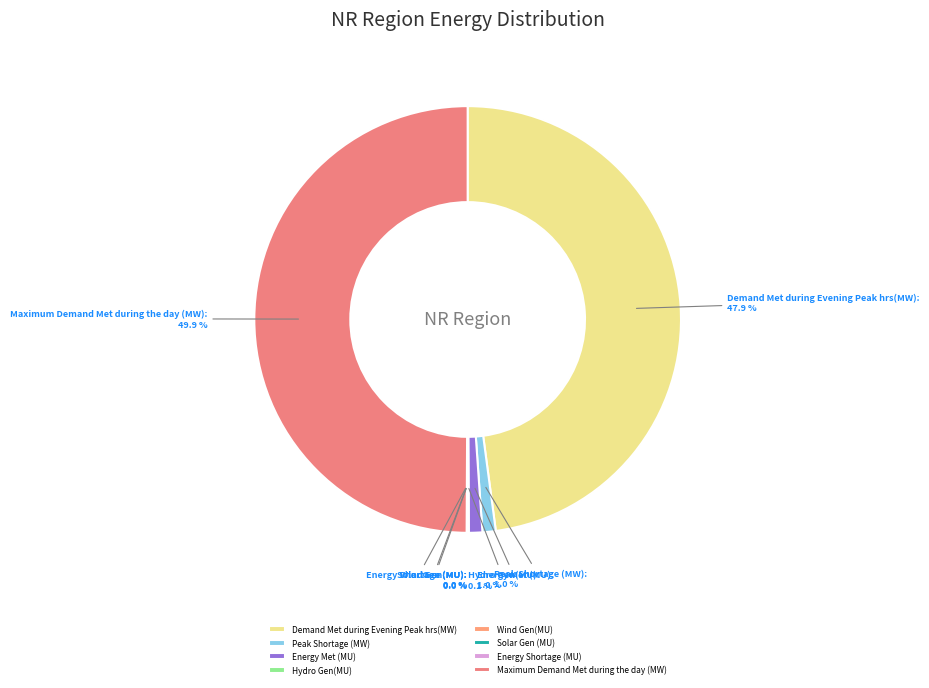

To the nearest percent, what portion does Peak Shortage (MW) represent?

1%